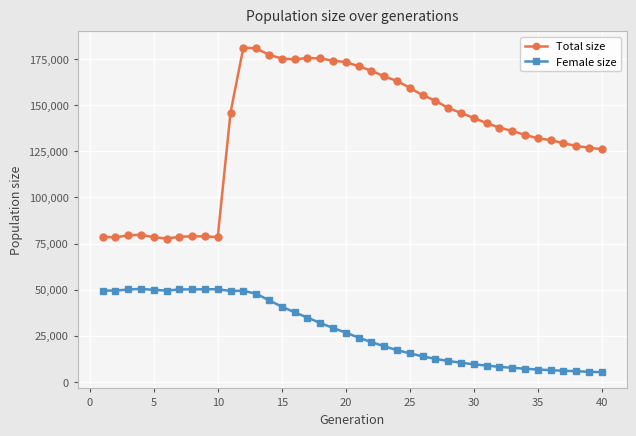

Which series has the largest range (max minus min)?

Total size